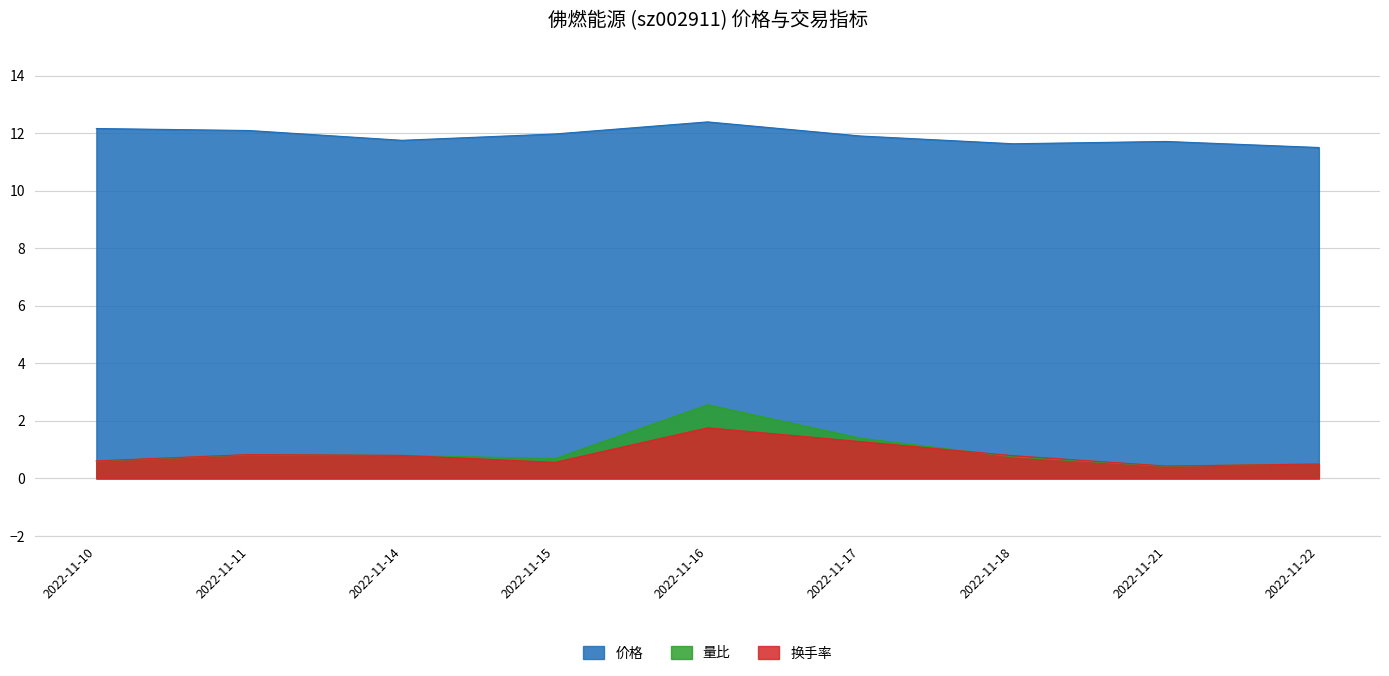

Is it true that 量比 equals 0.7 at 2022-11-15?

True